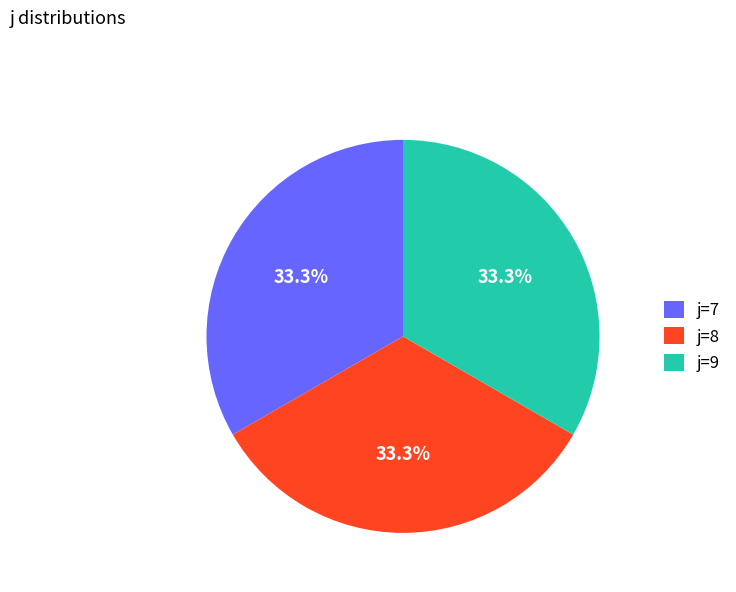

Approximately how many times larger is the value at j=9 compared to j=8?

1.0